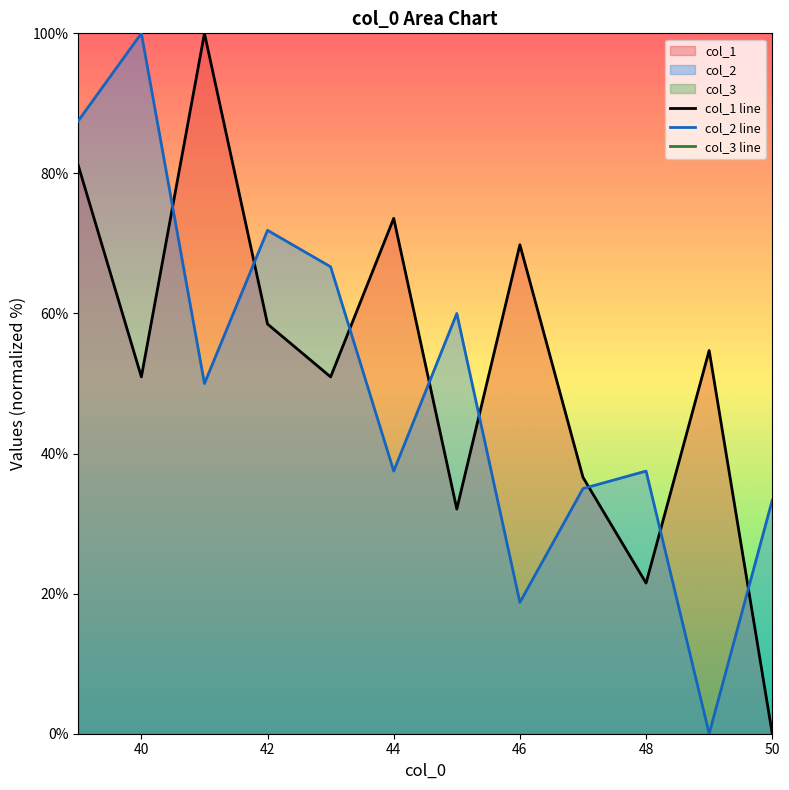

At which label does col_2 line reach its peak?

40